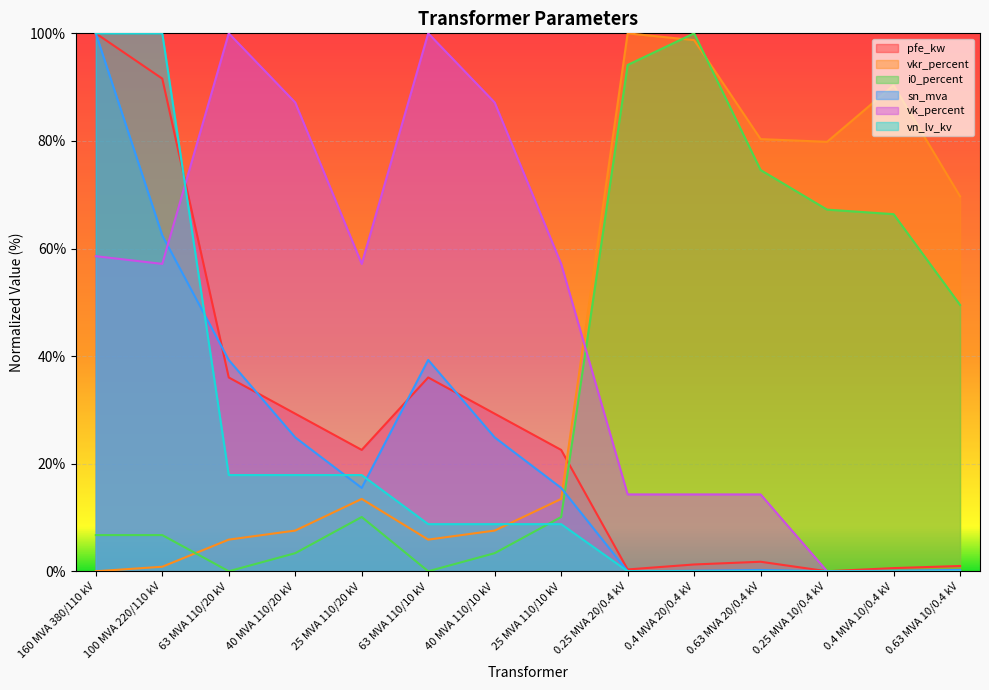

Reading right to left, list all the values displayed in this chart.

pfe_kw: 0.63 MVA 10/0.4 kV=1.0	0.4 MVA 10/0.4 kV=0.6	0.25 MVA 10/0.4 kV=0.0	0.63 MVA 20/0.4 kV=1.8	0.4 MVA 20/0.4 kV=1.3	0.25 MVA 20/0.4 kV=0.3	25 MVA 110/10 kV=22.6	40 MVA 110/10 kV=29.3	63 MVA 110/10 kV=36.0	25 MVA 110/20 kV=22.6	40 MVA 110/20 kV=29.3	63 MVA 110/20 kV=36.0	100 MVA 220/110 kV=91.6	160 MVA 380/110 kV=100.0
vkr_percent: 0.63 MVA 10/0.4 kV=69.7	0.4 MVA 10/0.4 kV=90.3	0.25 MVA 10/0.4 kV=79.8	0.63 MVA 20/0.4 kV=80.3	0.4 MVA 20/0.4 kV=98.7	0.25 MVA 20/0.4 kV=100.0	25 MVA 110/10 kV=13.4	40 MVA 110/10 kV=7.6	63 MVA 110/10 kV=5.9	25 MVA 110/20 kV=13.4	40 MVA 110/20 kV=7.6	63 MVA 110/20 kV=5.9	100 MVA 220/110 kV=0.8	160 MVA 380/110 kV=0.0
i0_percent: 0.63 MVA 10/0.4 kV=49.5	0.4 MVA 10/0.4 kV=66.4	0.25 MVA 10/0.4 kV=67.2	0.63 MVA 20/0.4 kV=74.6	0.4 MVA 20/0.4 kV=100.0	0.25 MVA 20/0.4 kV=94.1	25 MVA 110/10 kV=10.1	40 MVA 110/10 kV=3.4	63 MVA 110/10 kV=0.0	25 MVA 110/20 kV=10.1	40 MVA 110/20 kV=3.4	63 MVA 110/20 kV=0.0	100 MVA 220/110 kV=6.7	160 MVA 380/110 kV=6.7
sn_mva: 0.63 MVA 10/0.4 kV=0.2	0.4 MVA 10/0.4 kV=0.1	0.25 MVA 10/0.4 kV=0.0	0.63 MVA 20/0.4 kV=0.2	0.4 MVA 20/0.4 kV=0.1	0.25 MVA 20/0.4 kV=0.0	25 MVA 110/10 kV=15.5	40 MVA 110/10 kV=24.9	63 MVA 110/10 kV=39.3	25 MVA 110/20 kV=15.5	40 MVA 110/20 kV=24.9	63 MVA 110/20 kV=39.3	100 MVA 220/110 kV=62.4	160 MVA 380/110 kV=100.0
vk_percent: 0.63 MVA 10/0.4 kV=0.0	0.4 MVA 10/0.4 kV=0.0	0.25 MVA 10/0.4 kV=0.0	0.63 MVA 20/0.4 kV=14.3	0.4 MVA 20/0.4 kV=14.3	0.25 MVA 20/0.4 kV=14.3	25 MVA 110/10 kV=57.1	40 MVA 110/10 kV=87.1	63 MVA 110/10 kV=100.0	25 MVA 110/20 kV=57.1	40 MVA 110/20 kV=87.1	63 MVA 110/20 kV=100.0	100 MVA 220/110 kV=57.1	160 MVA 380/110 kV=58.6
vn_lv_kv: 0.63 MVA 10/0.4 kV=0.0	0.4 MVA 10/0.4 kV=0.0	0.25 MVA 10/0.4 kV=0.0	0.63 MVA 20/0.4 kV=0.0	0.4 MVA 20/0.4 kV=0.0	0.25 MVA 20/0.4 kV=0.0	25 MVA 110/10 kV=8.8	40 MVA 110/10 kV=8.8	63 MVA 110/10 kV=8.8	25 MVA 110/20 kV=17.9	40 MVA 110/20 kV=17.9	63 MVA 110/20 kV=17.9	100 MVA 220/110 kV=100.0	160 MVA 380/110 kV=100.0